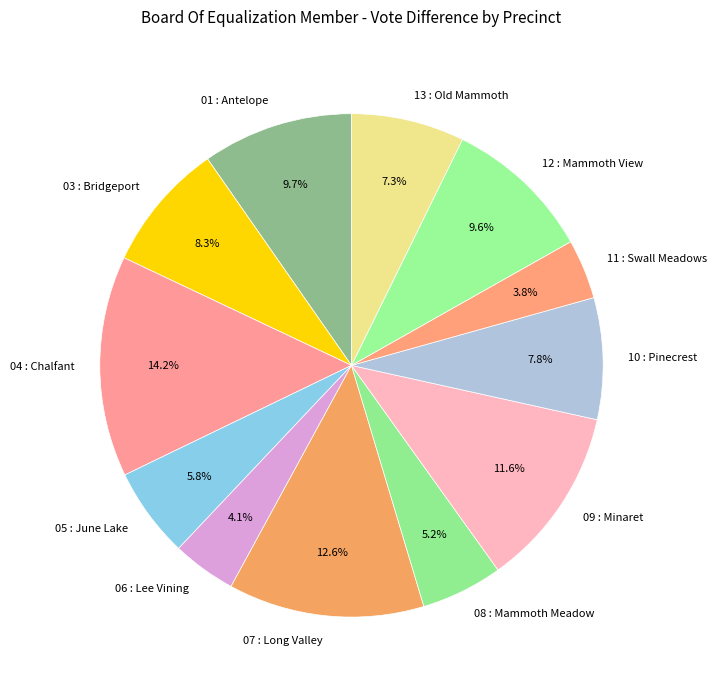

Between 01 : Antelope and 03 : Bridgeport, which is larger?

01 : Antelope